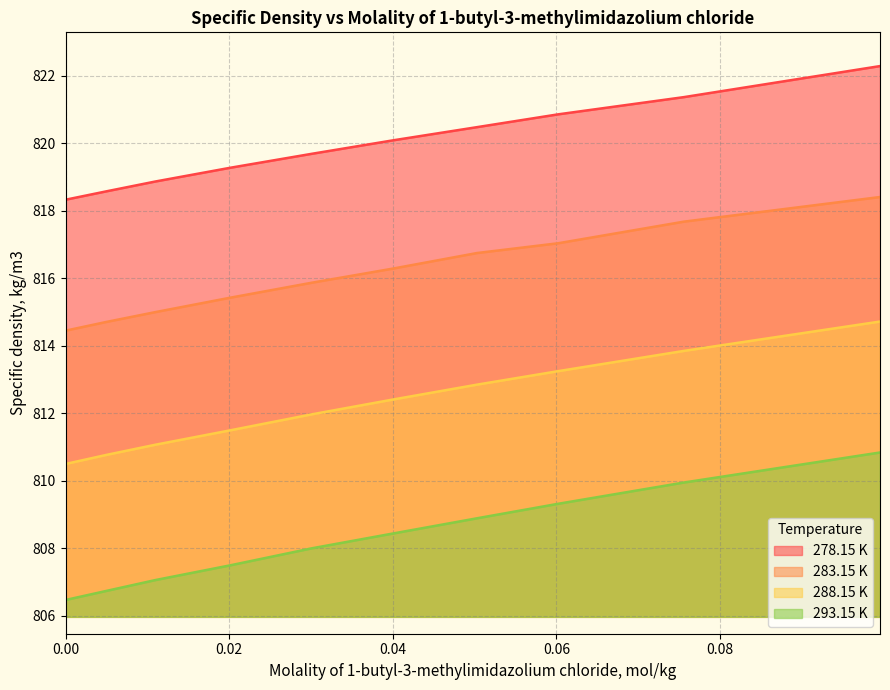

What is the total value across all series at 0.0?

3249.8